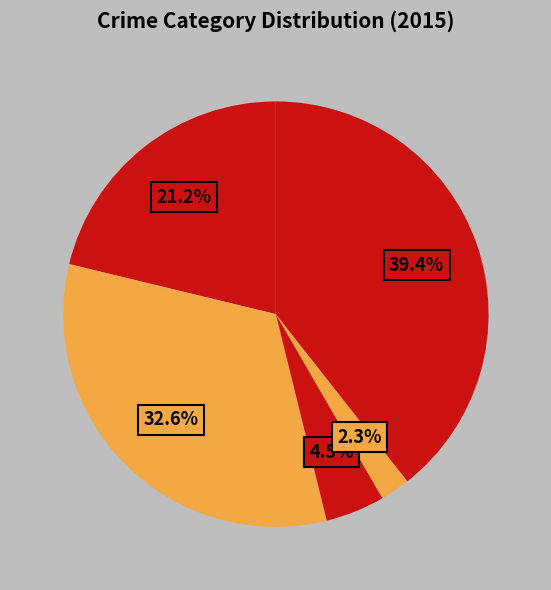

Count the number of slices in the pie.

5